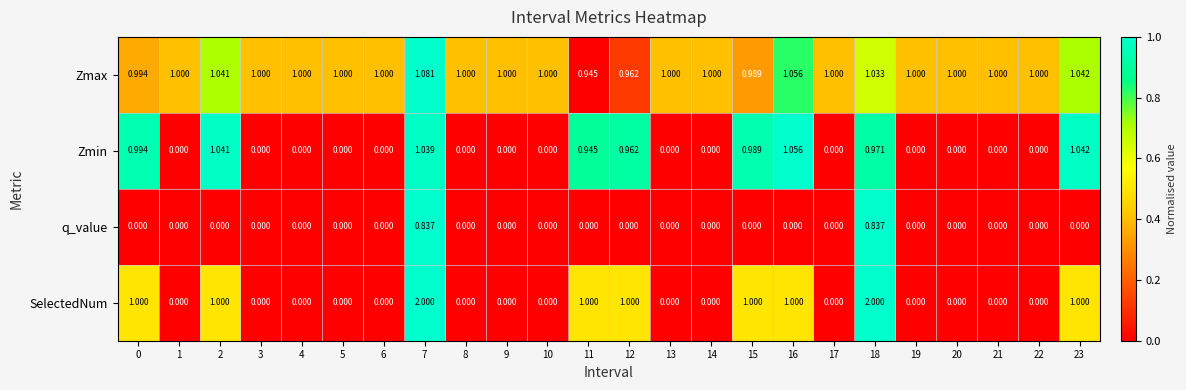

Rank the series by their maximum value, from lowest to highest.

q_value, Zmin, Zmax, SelectedNum